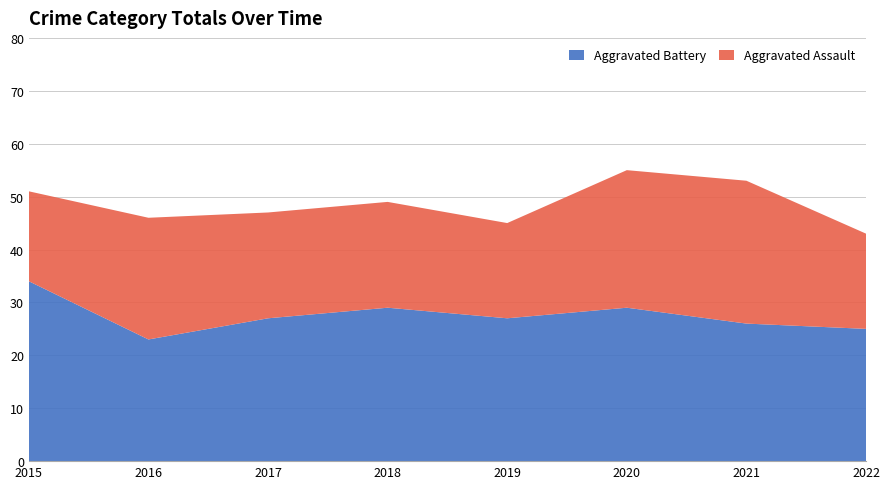

Reading left to right, what are all the values shown in this chart?

Aggravated Battery: 34	23	27	29	27	29	26	25
Aggravated Assault: 17	23	20	20	18	26	27	18